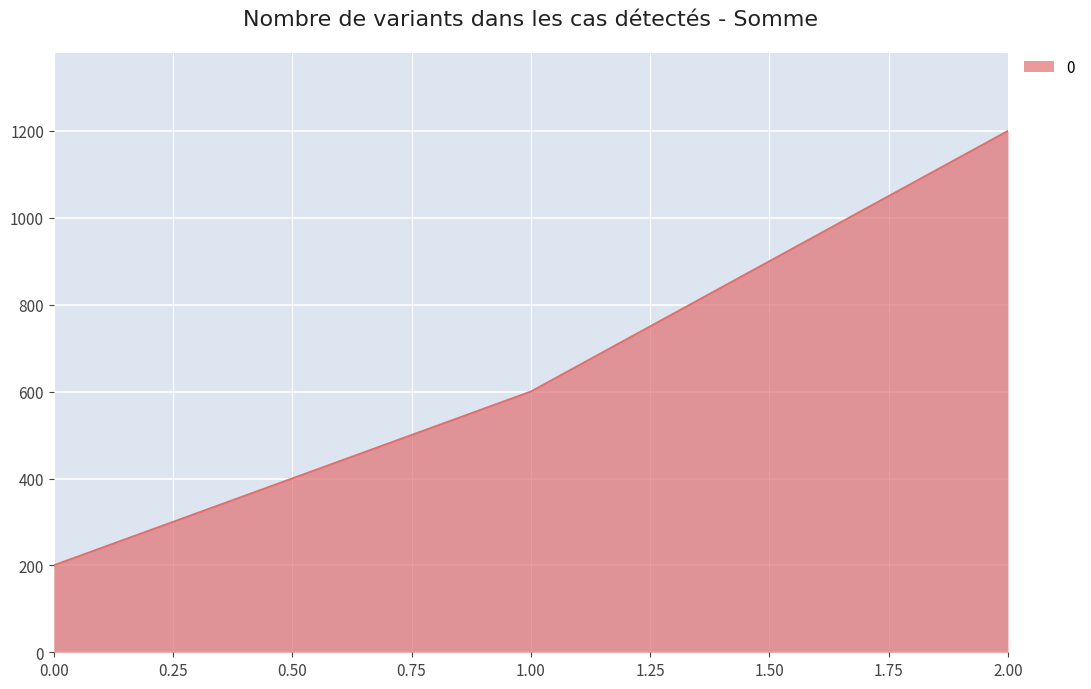

Read the value at 1.00, to the nearest 100.

600